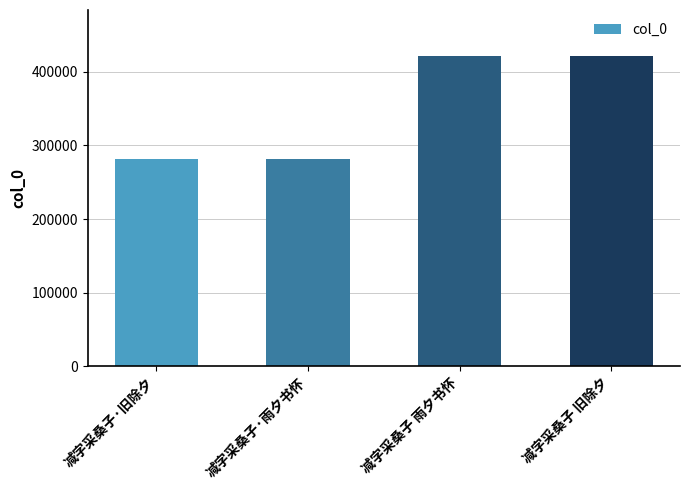

Is it true that the value at 减字采桑子 雨夕书怀 is 165617?

False